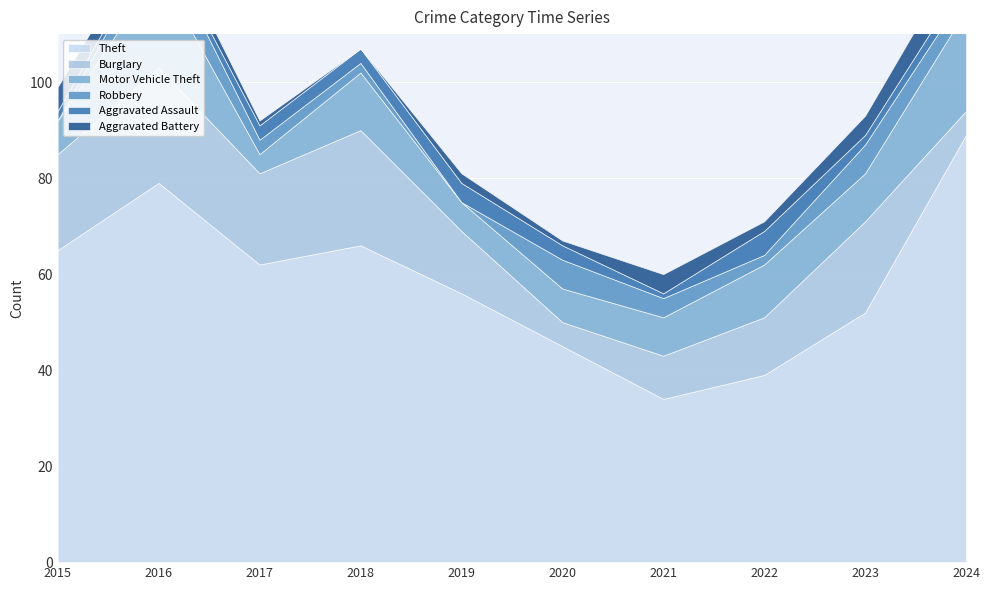

Which series has the largest range (max minus min)?

Theft